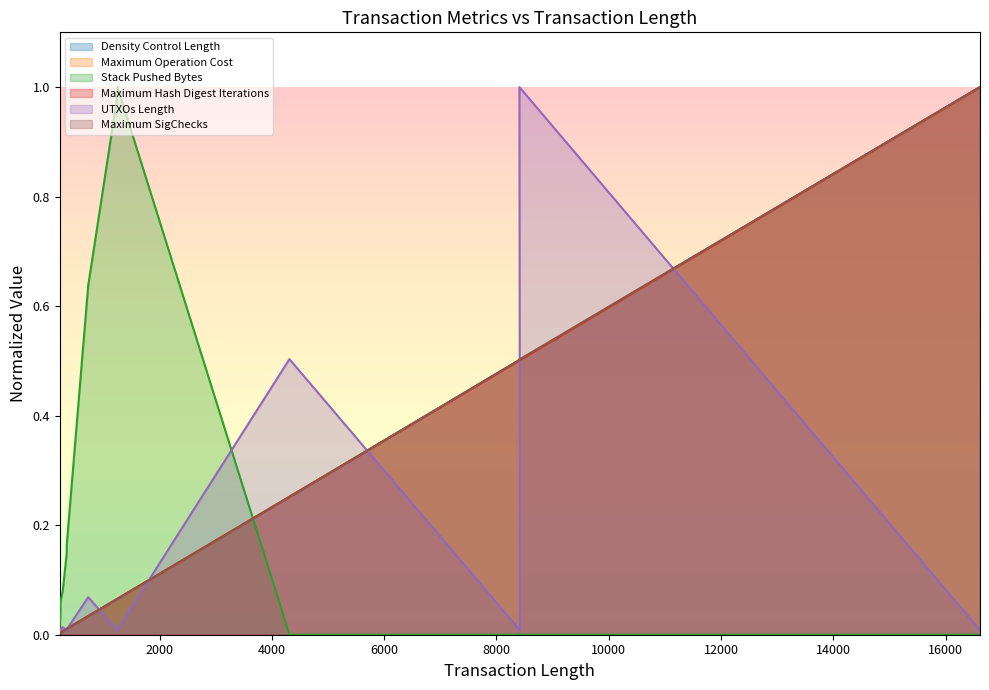

What is the average value of the Maximum Operation Cost series?

0.3